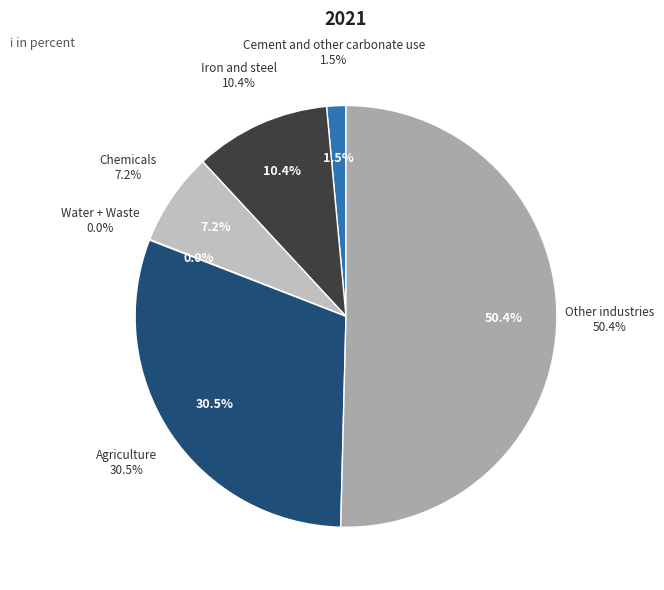

To the nearest percent, what is the average slice percentage?

17%